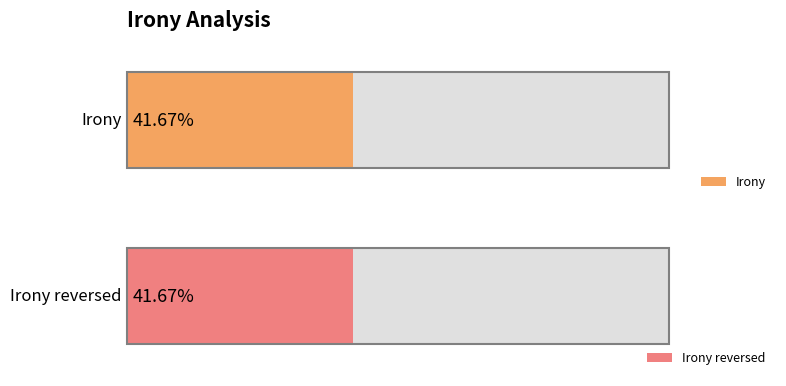

What are all the series names shown in the legend?

Irony, Irony reversed